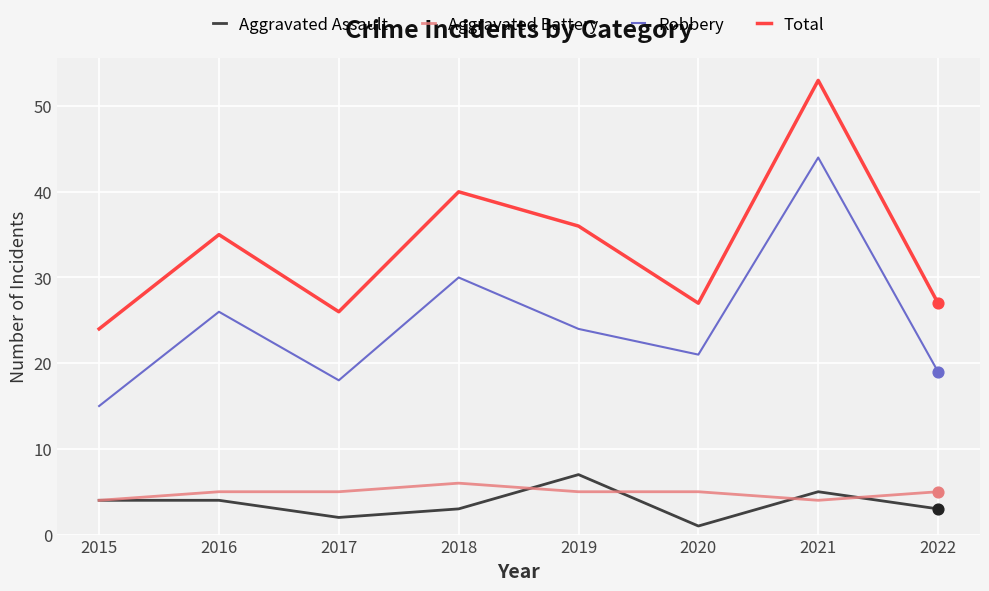

At which category is the sum across all series the highest?

2021